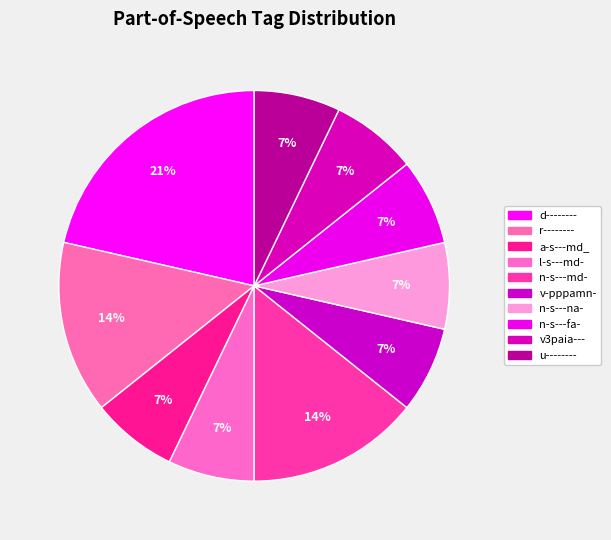

Rank the categories by value from lowest to highest.

a-s---md_, l-s---md-, v-pppamn-, n-s---na-, n-s---fa-, v3paia---, u--------, r--------, n-s---md-, d--------